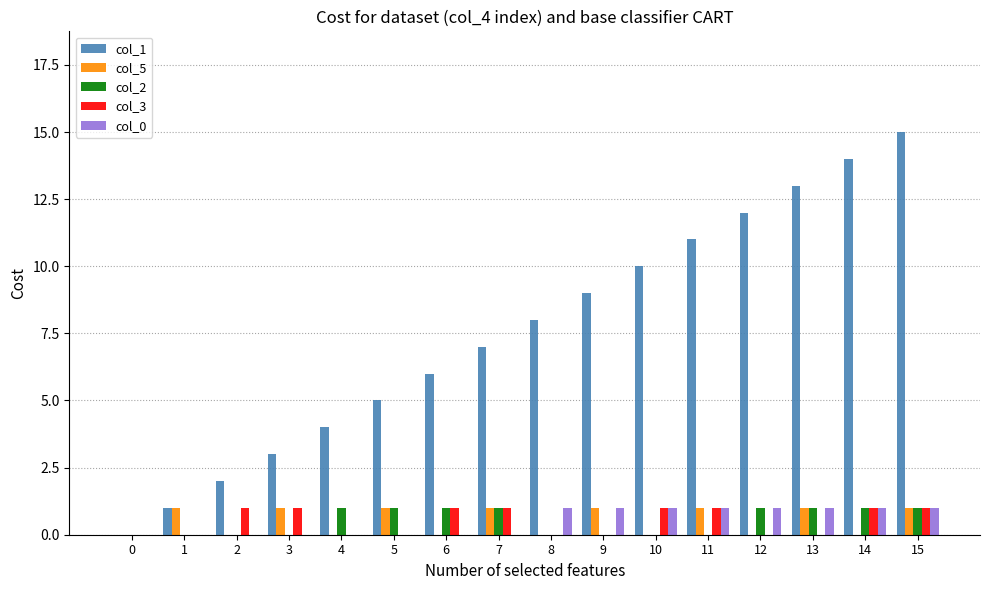

Count the number of data series in this chart.

5